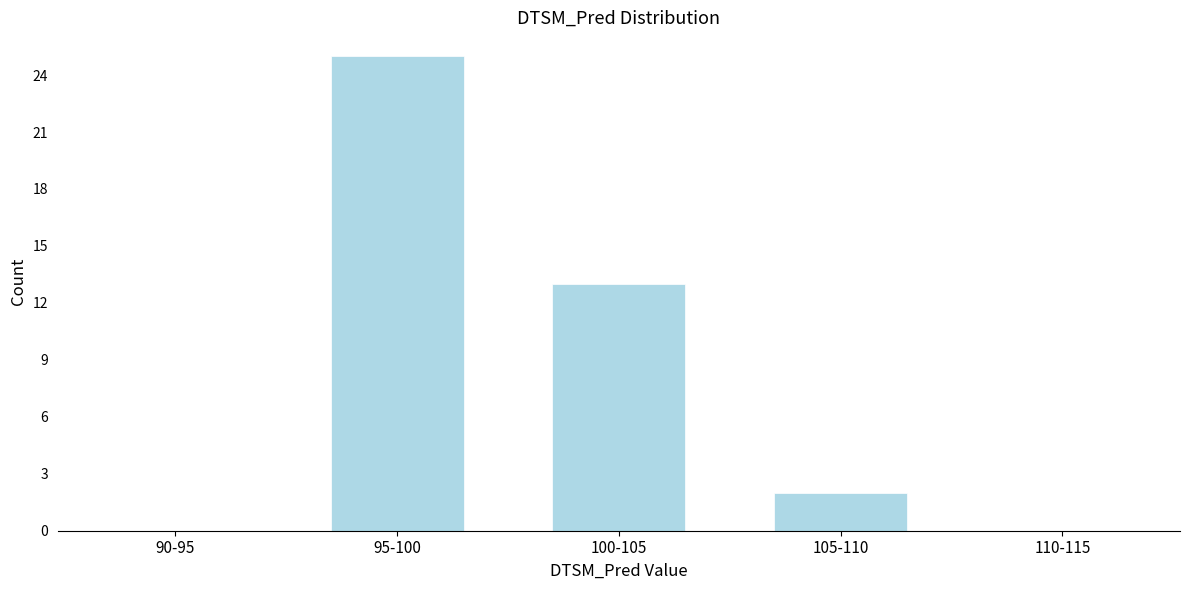

Reading left to right, list all the values displayed in this chart.

90-95=0	95-100=25	100-105=13	105-110=2	110-115=0